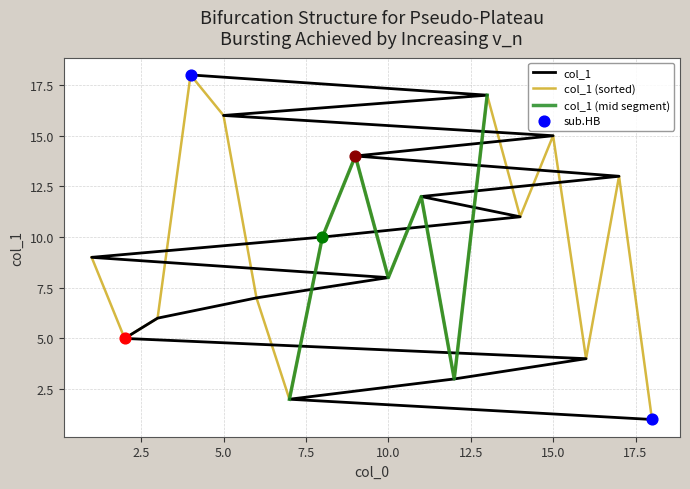

Approximately how many times larger is the value at 8 compared to 11?

0.8